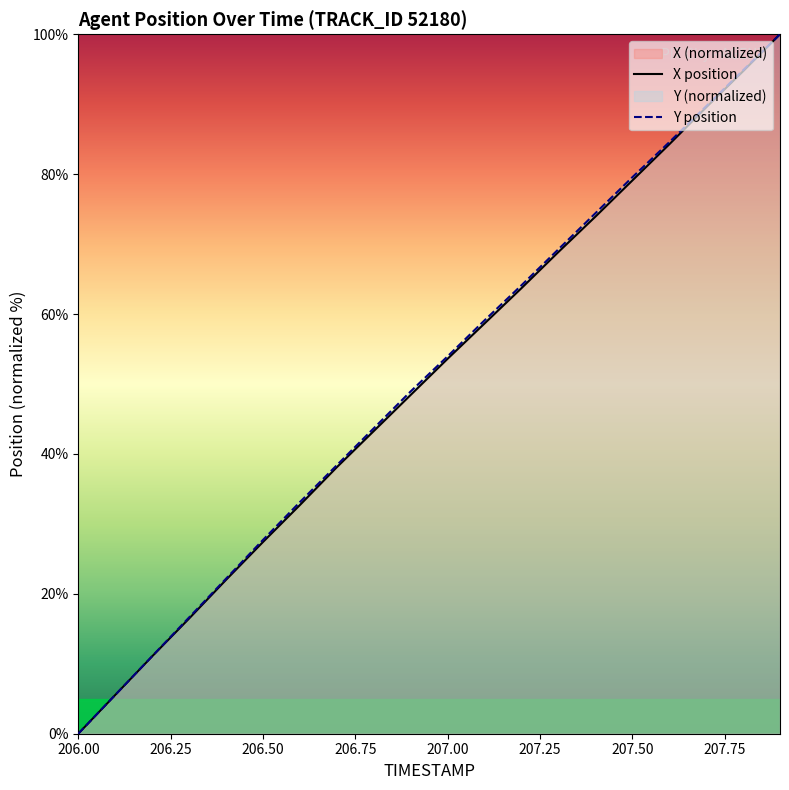

Which series has the largest total across all categories?

Y position